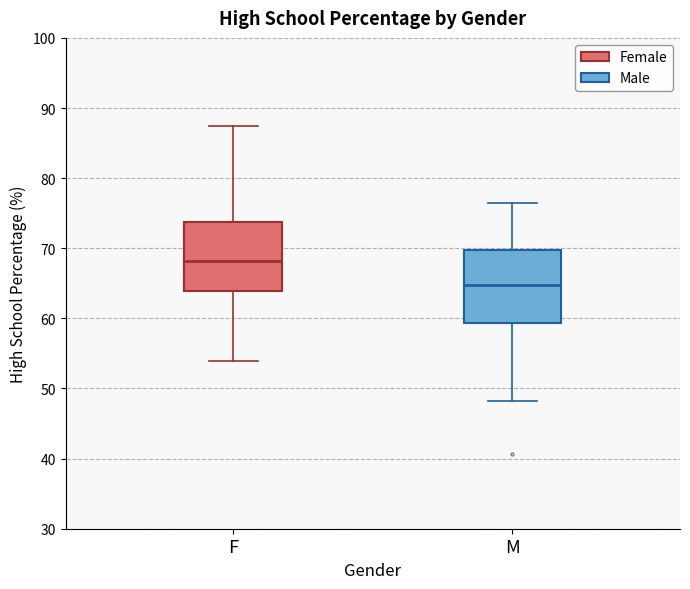

Where does the lower whisker of the box for F end on the y-axis? The values are not printed on the chart, so give them approximately, as read against the axis.

54